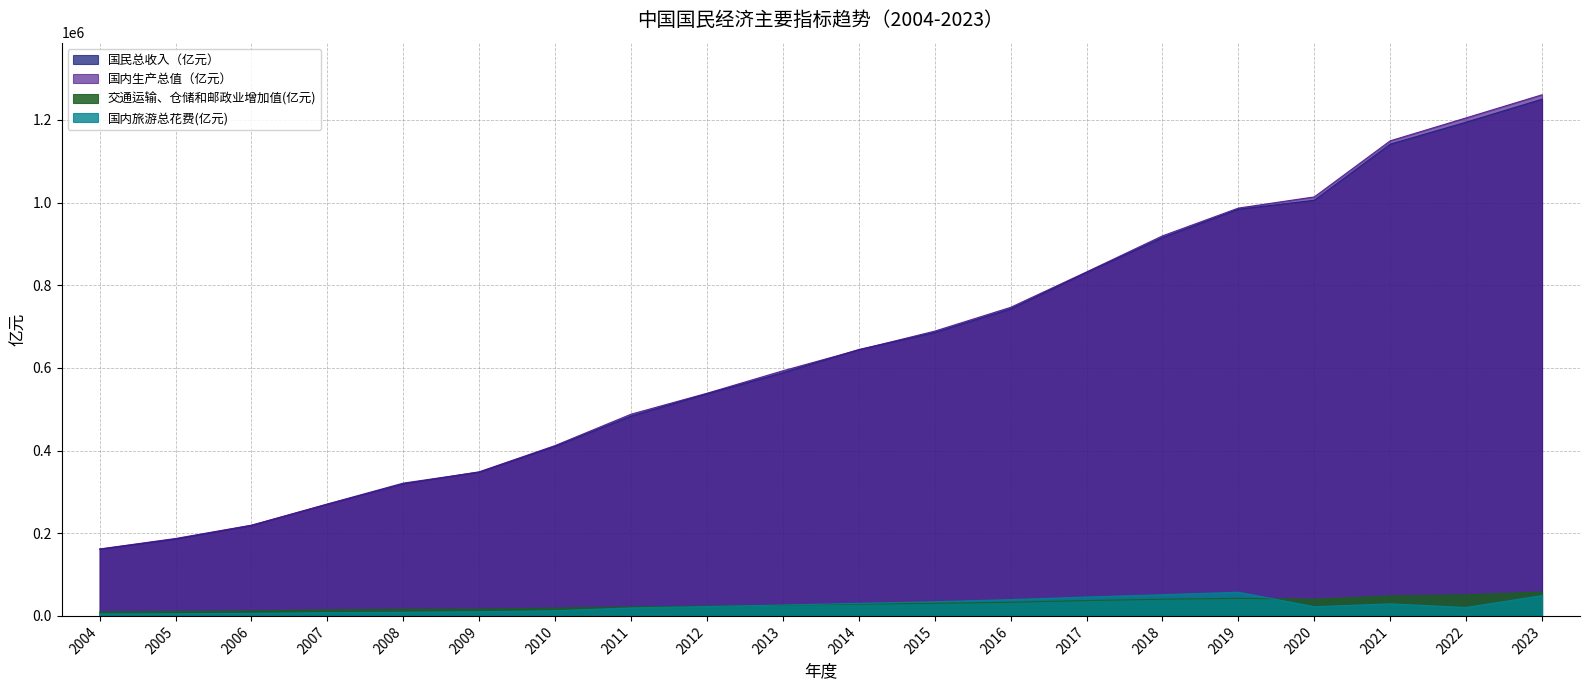

True or false: 国内生产总值（亿元） and 交通运输、仓储和邮政业增加值(亿元) cross at least once.

False